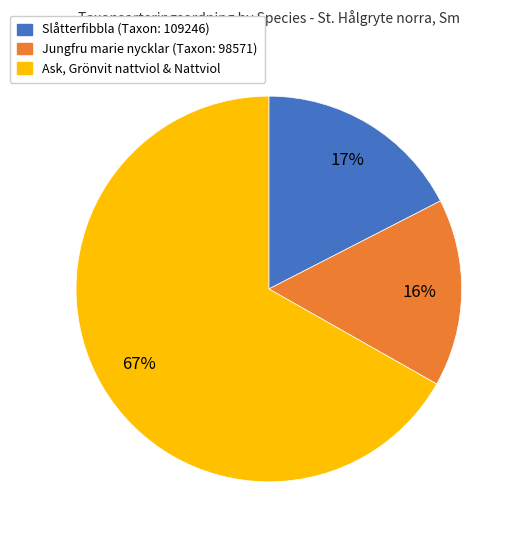

Is there a majority slice in this chart?

Yes